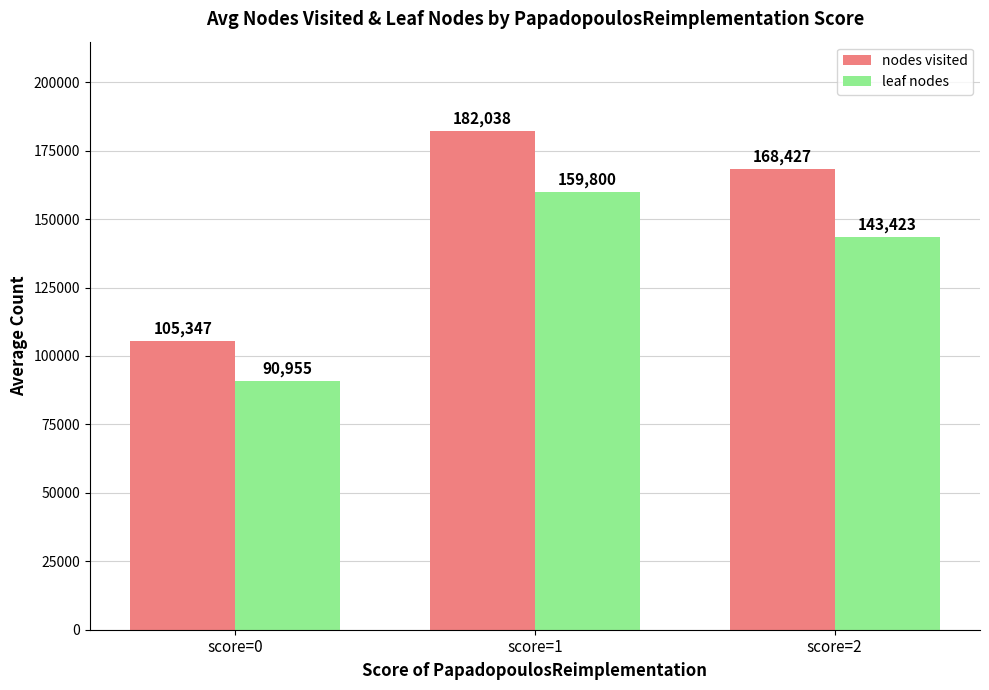

What is the sum of the nodes visited values at score=1 and score=0?

287385